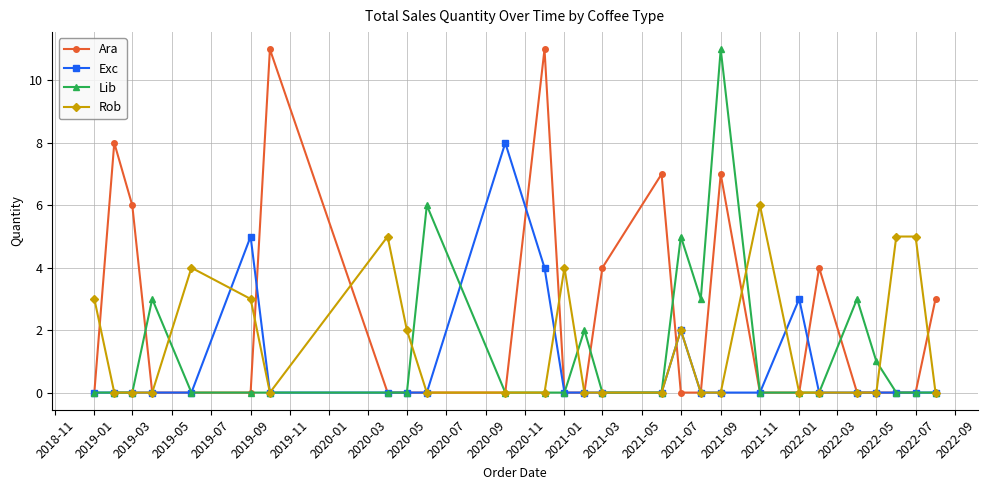

Is this an area chart (filled region under the line)?

No